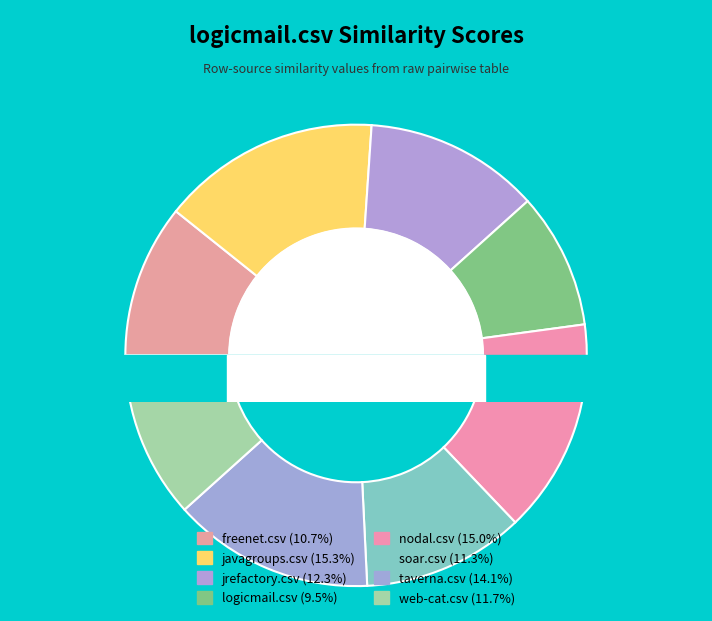

How many segments does this pie chart have?

8